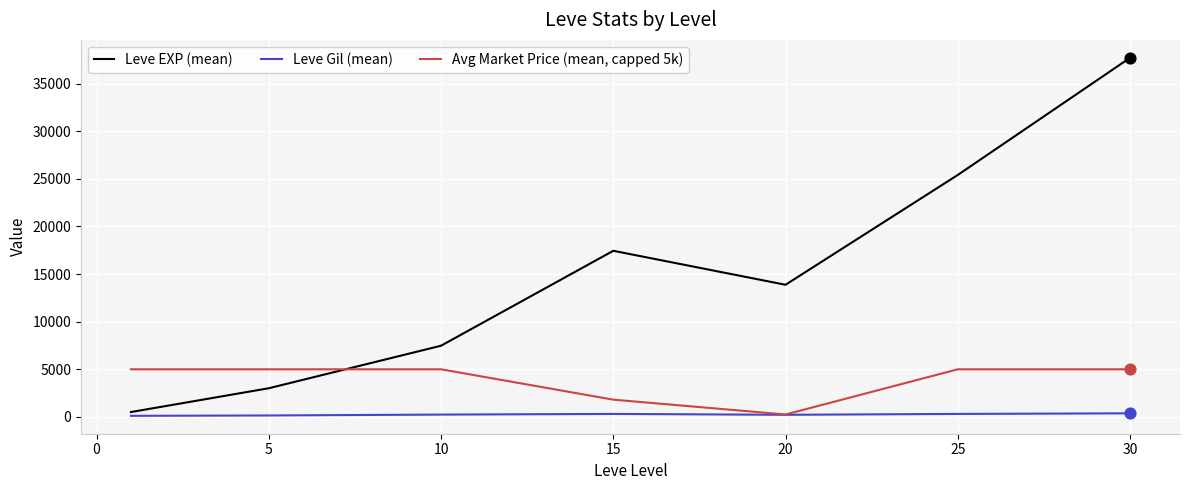

Which series has the largest range (max minus min)?

Leve EXP (mean)